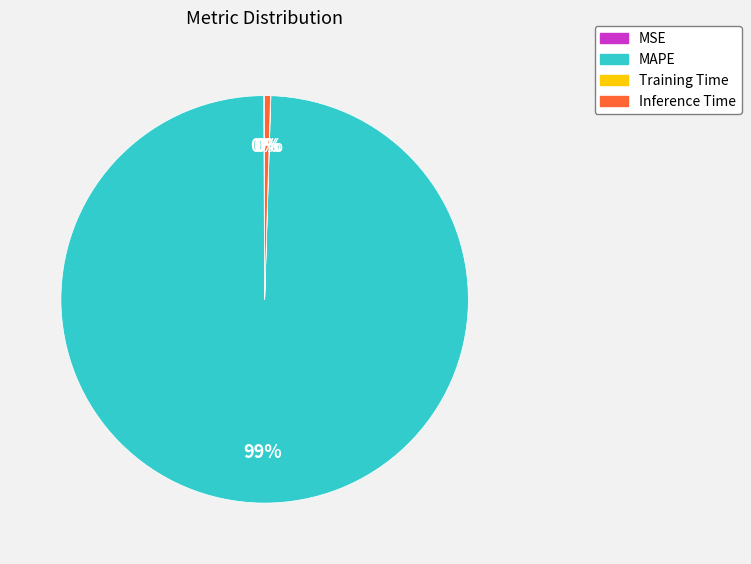

The Inference Time slice represents 0% of the pie. True or false?

True